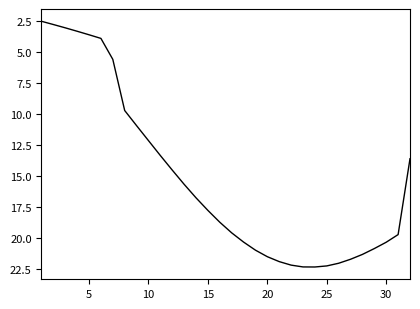

Is this an area chart (filled region under the line)?

No